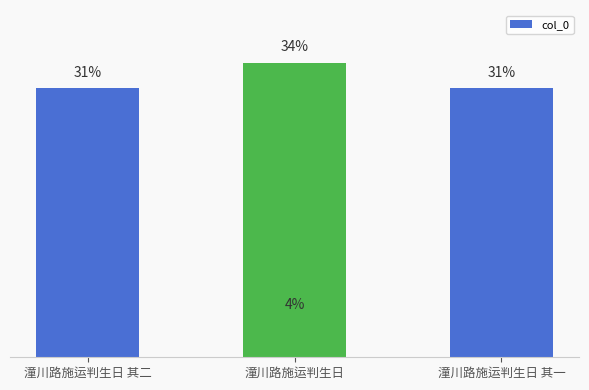

At which category does the chart reach its minimum across all series?

潼川路施运判生日